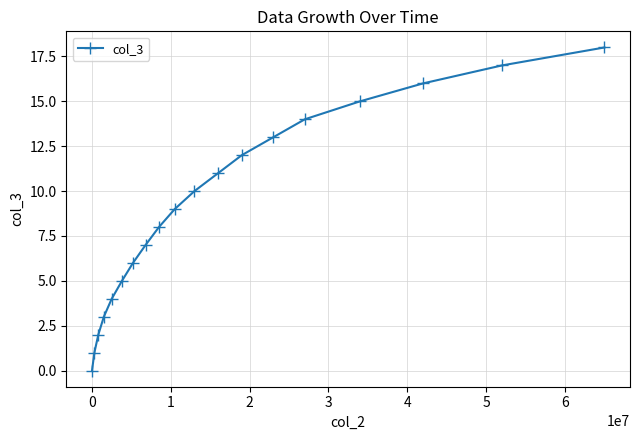

What is the difference between the second highest and minimum values?

17